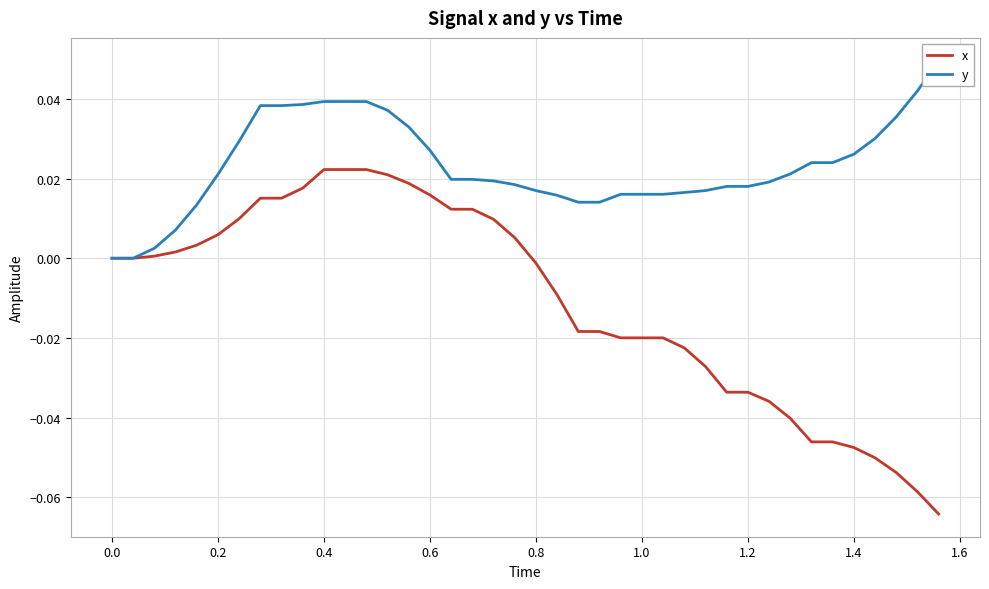

What is the difference between the second highest and minimum values in the x series?

0.1